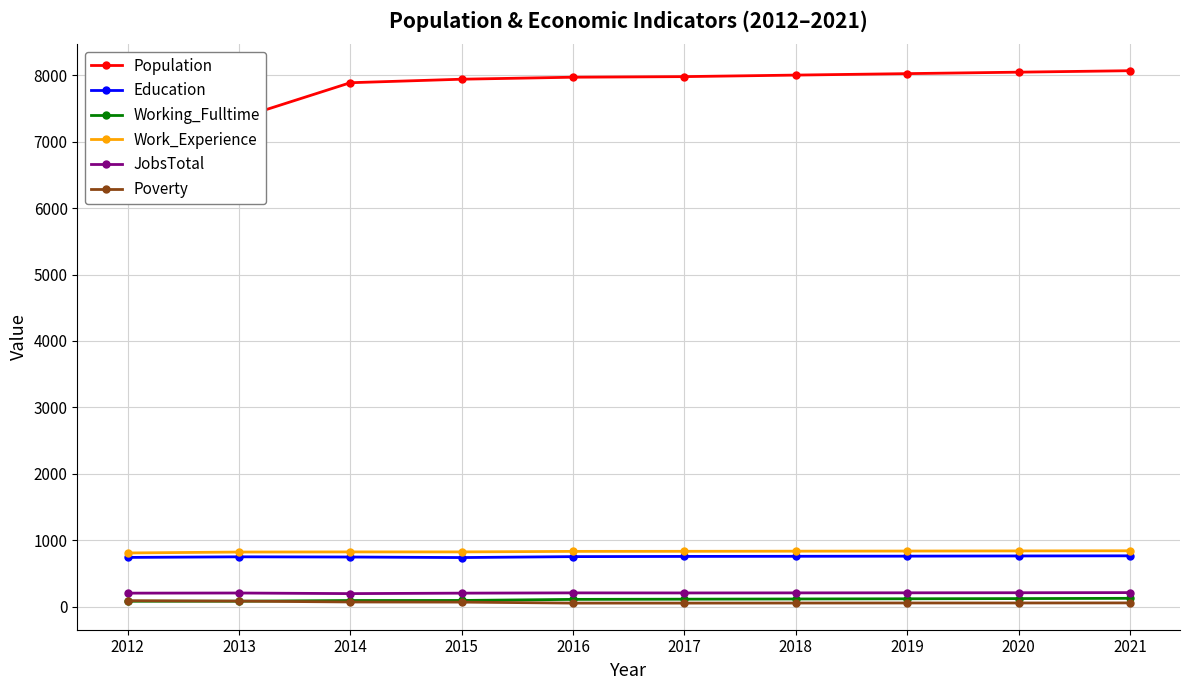

Reading left to right, what are all the values shown in this chart?

Population: 7427	7353	7889	7942	7972	7981	8004	8026	8048	8070
Education: 740	749	746	738	752	755	757	759	762	764
Working_Fulltime: 80	81	91	92	108	111	114	117	120	124
Work_Experience: 807	821	823	823	831	832	834	836	838	840
JobsTotal: 202	204	195	202	206	205	206	207	208	210
Poverty: 88	82	69	67	52	52	53	54	54	55